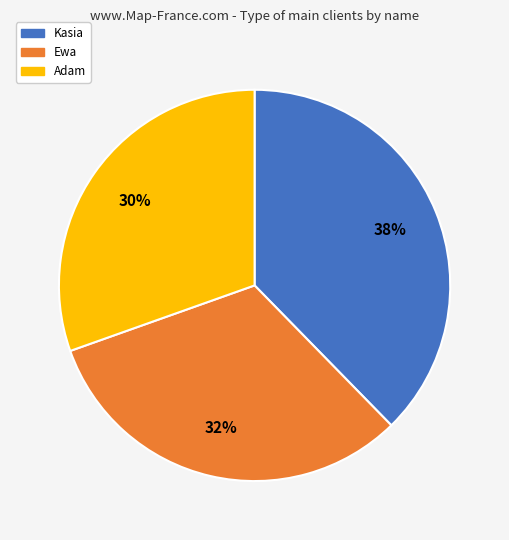

Does Ewa account for over 50% of the chart?

No